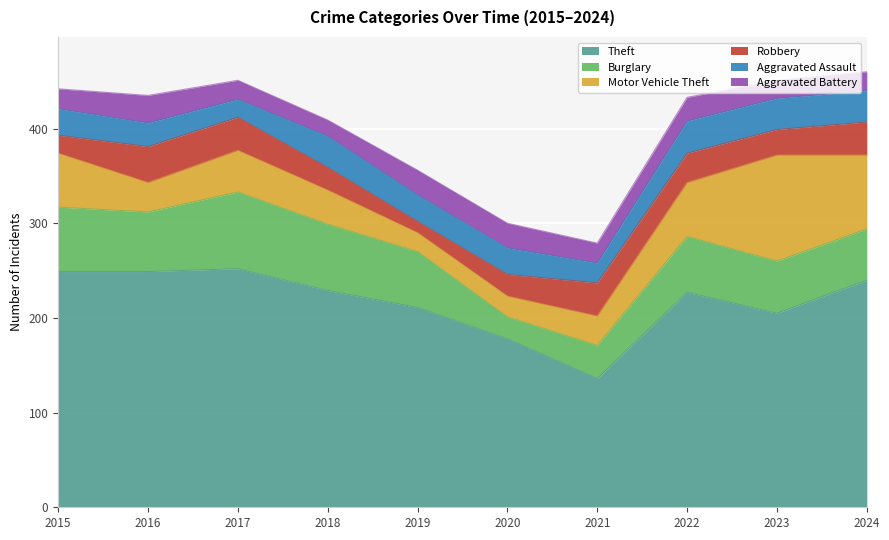

Reading left to right, extract all data points from this chart.

Theft: 2015=249	2016=249	2017=252	2018=229	2019=211	2020=178	2021=136	2022=227	2023=205	2024=240
Burglary: 2015=68	2016=63	2017=81	2018=70	2019=59	2020=23	2021=35	2022=59	2023=55	2024=54
Motor Vehicle Theft: 2015=57	2016=31	2017=44	2018=36	2019=20	2020=22	2021=31	2022=57	2023=112	2024=78
Robbery: 2015=19	2016=38	2017=35	2018=24	2019=12	2020=23	2021=35	2022=31	2023=27	2024=35
Aggravated Assault: 2015=28	2016=25	2017=19	2018=33	2019=28	2020=28	2021=21	2022=34	2023=33	2024=33
Aggravated Battery: 2015=21	2016=29	2017=20	2018=17	2019=26	2020=26	2021=21	2022=25	2023=19	2024=20